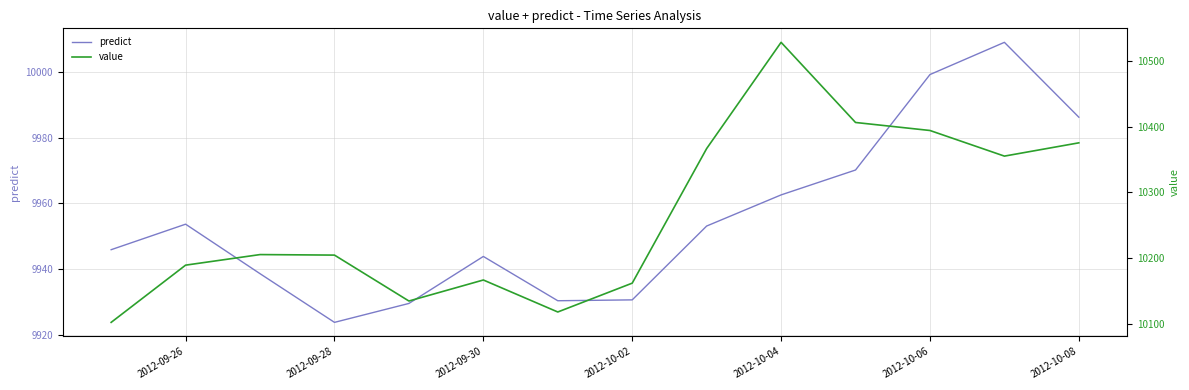

True or false: predict has a value of 13307.7 at 2012-09-28.

False